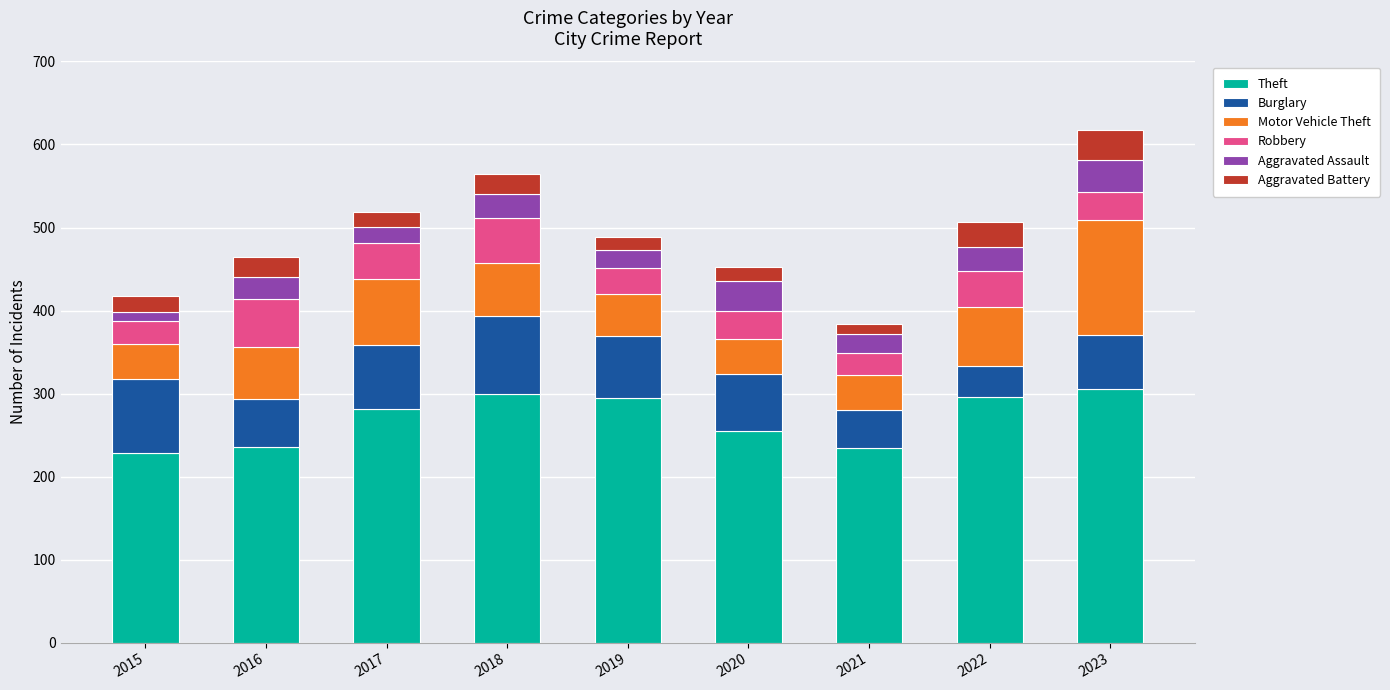

Does the chart contain stacked bars?

Yes